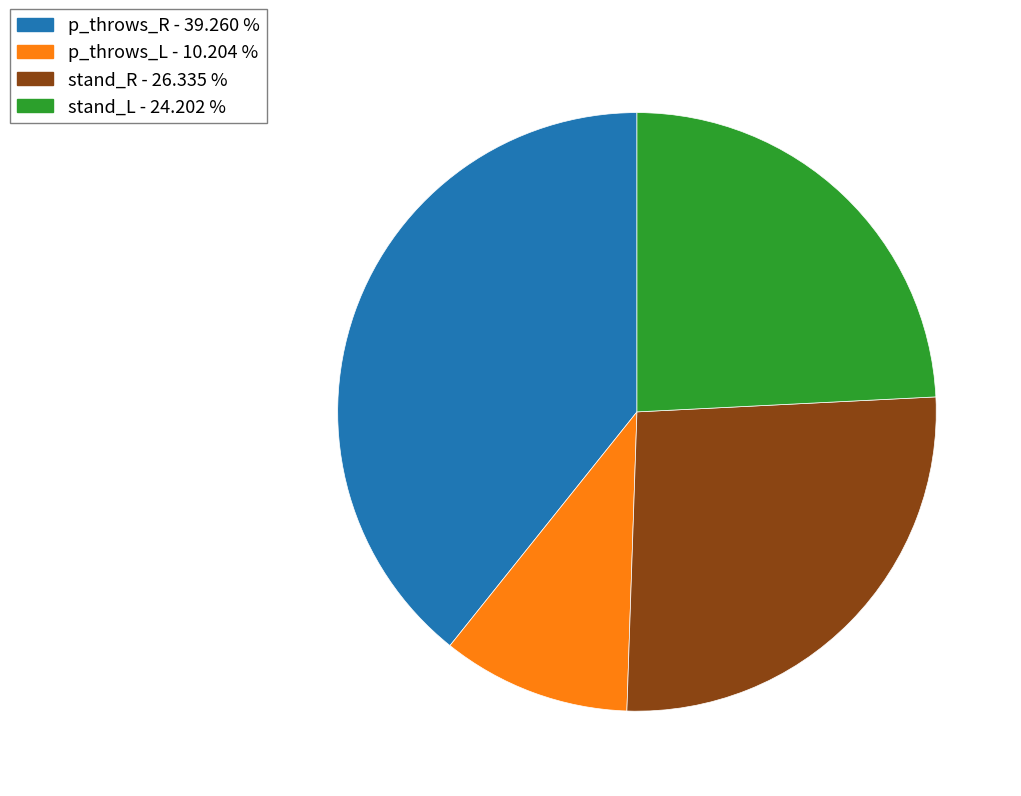

Is there a majority slice in this chart?

No